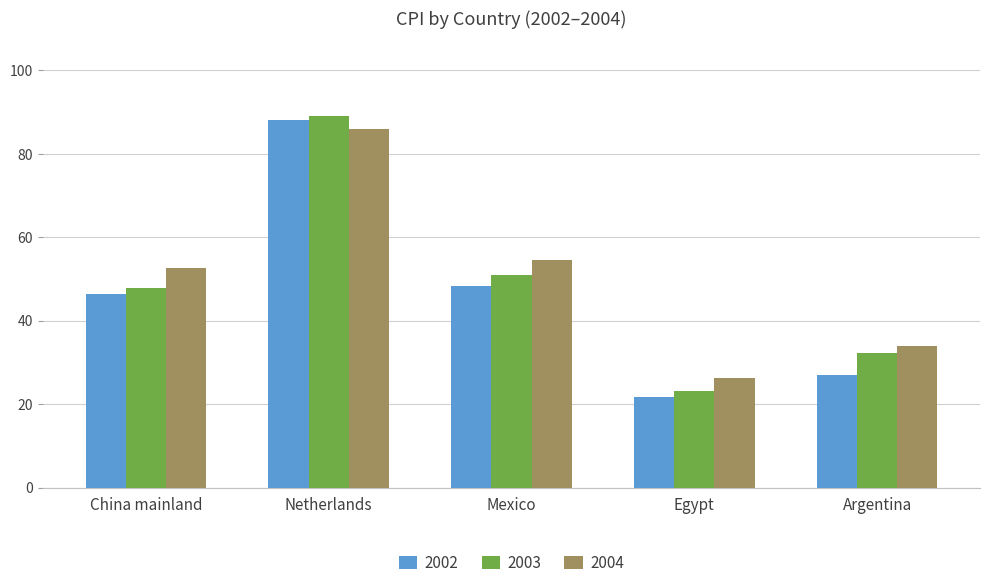

Reading right to left, list all the values displayed in this chart.

2002: 27.0	21.6	48.3	88.2	46.3
2003: 32.2	23.0	51.0	89.2	47.9
2004: 33.8	26.3	54.6	86.1	52.6